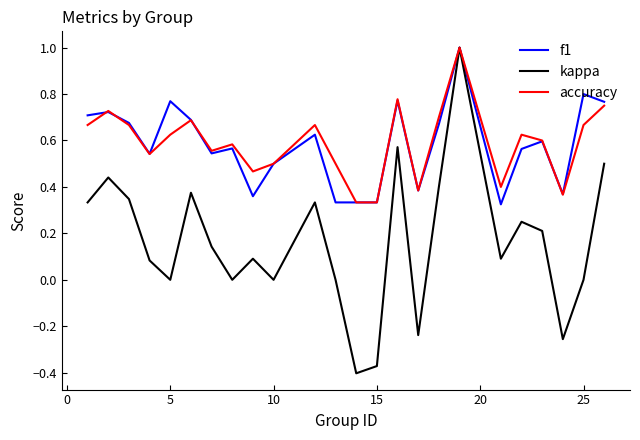

Which series has the widest spread of values?

kappa